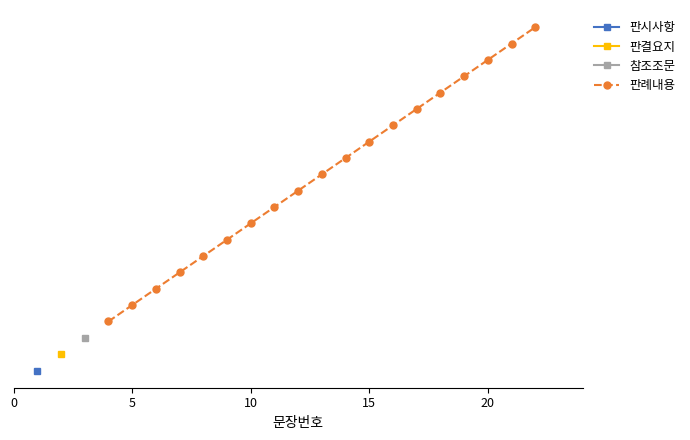

Does the chart have visible grid lines?

No